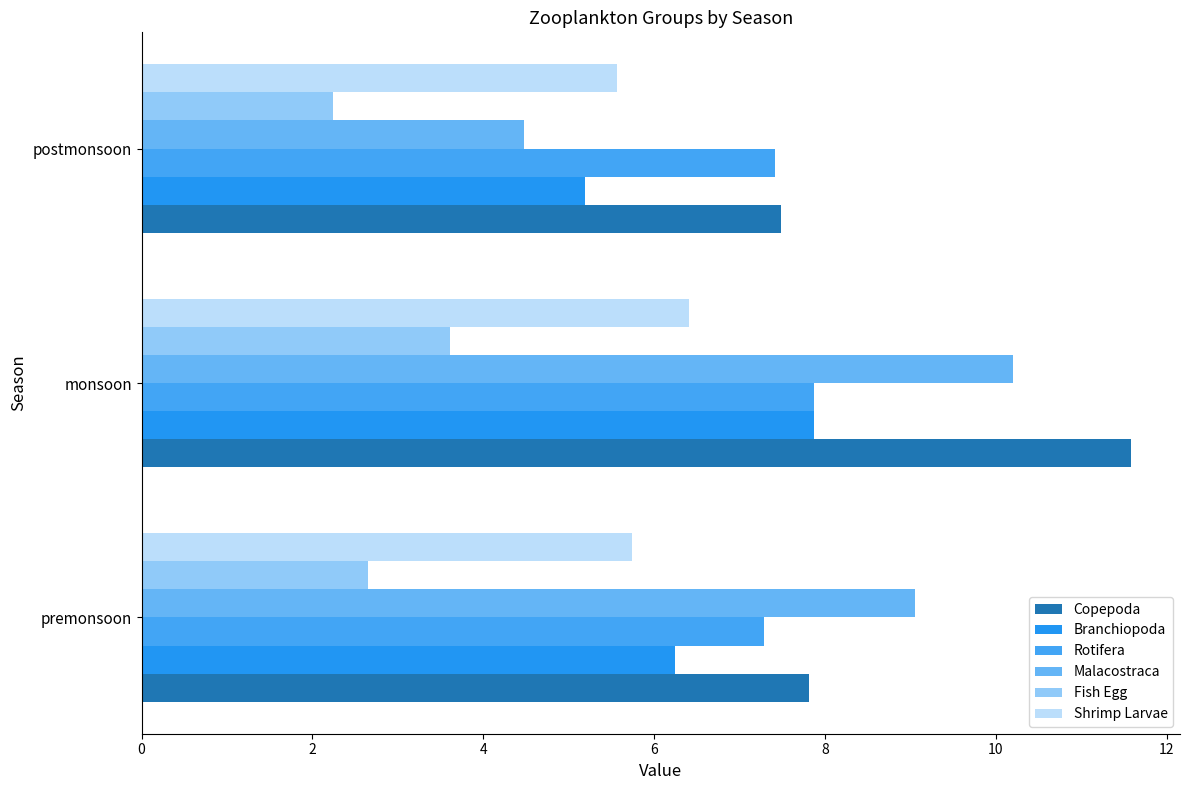

What is the value of the Malacostraca bar at the 2nd from the left?

10.2